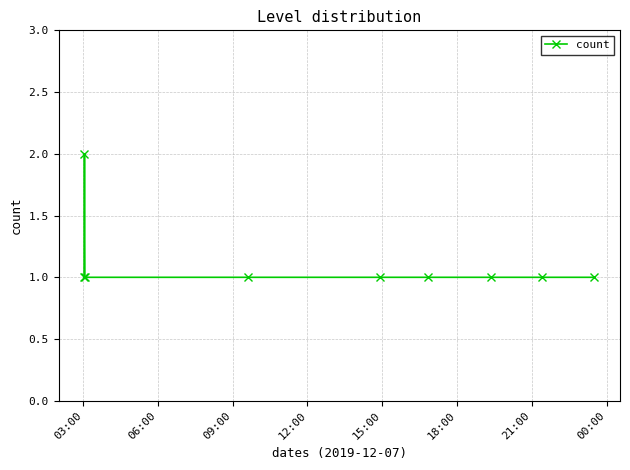

What is the sum of all values?

10